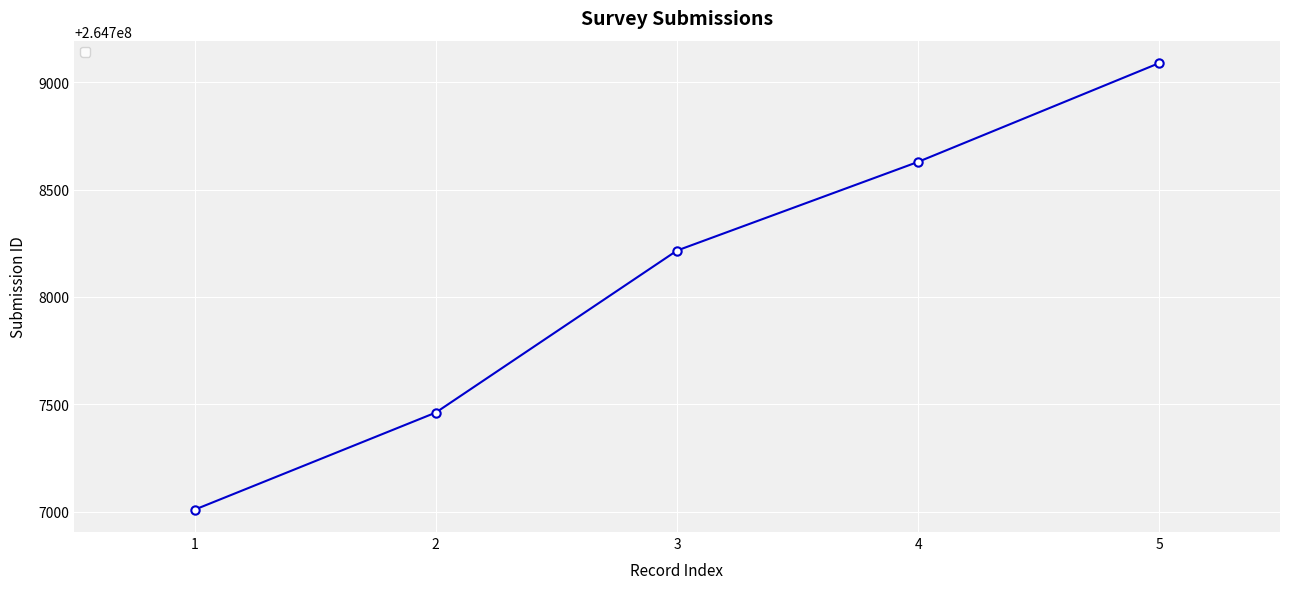

What is the difference between the maximum and minimum values?

2079